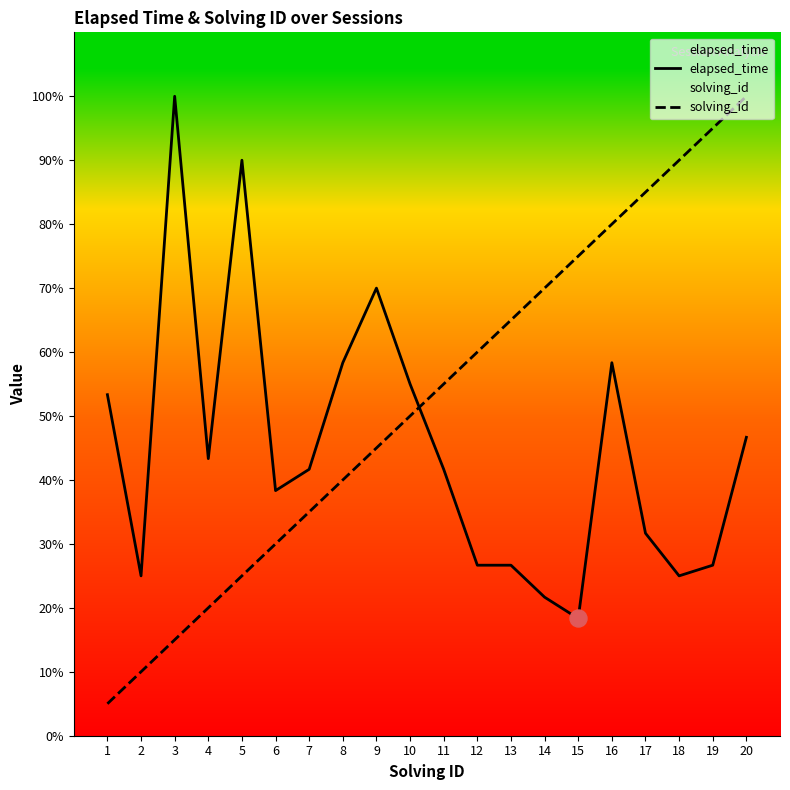

Which series has the largest total across all categories?

solving_id